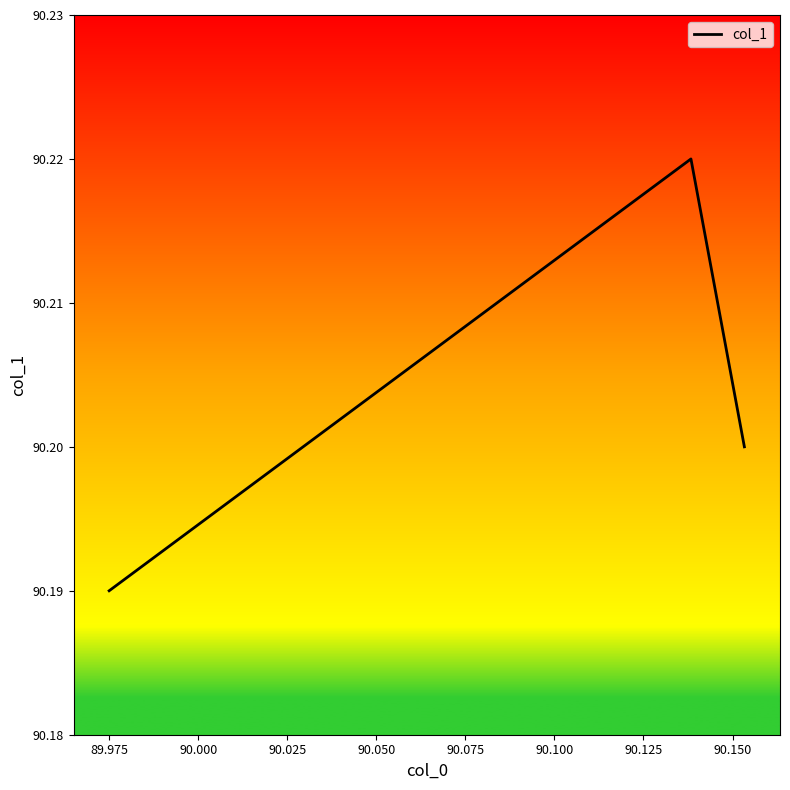

How many values are between 90 and 91?

3